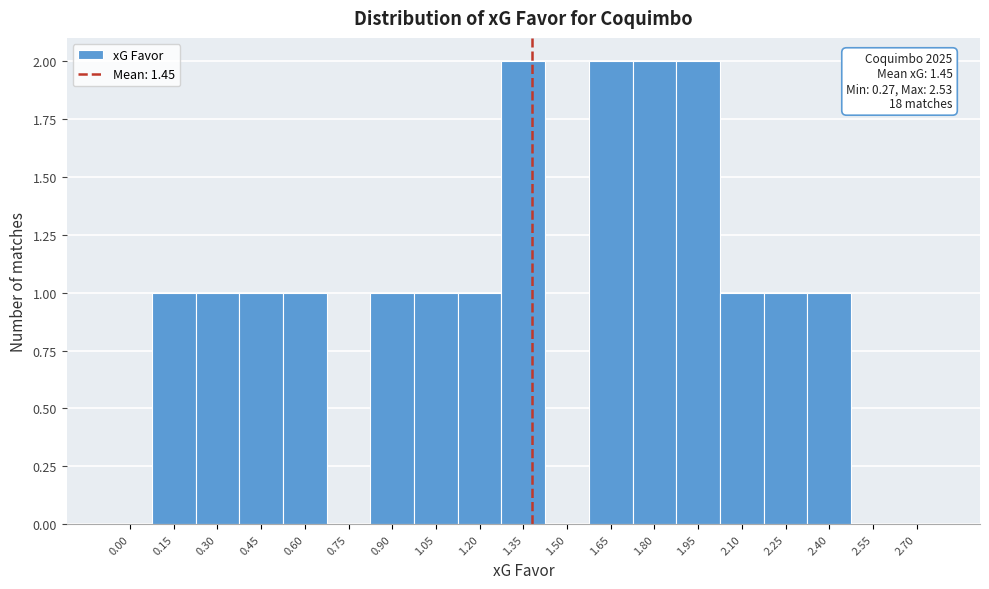

Reading left to right, extract all data points from this chart.

0.00=0	0.15=1	0.30=1	0.45=1	0.60=1	0.75=0	0.90=1	1.05=1	1.20=1	1.35=2	1.50=0	1.65=2	1.80=2	1.95=2	2.10=1	2.25=1	2.40=1	2.55=0	2.70=0